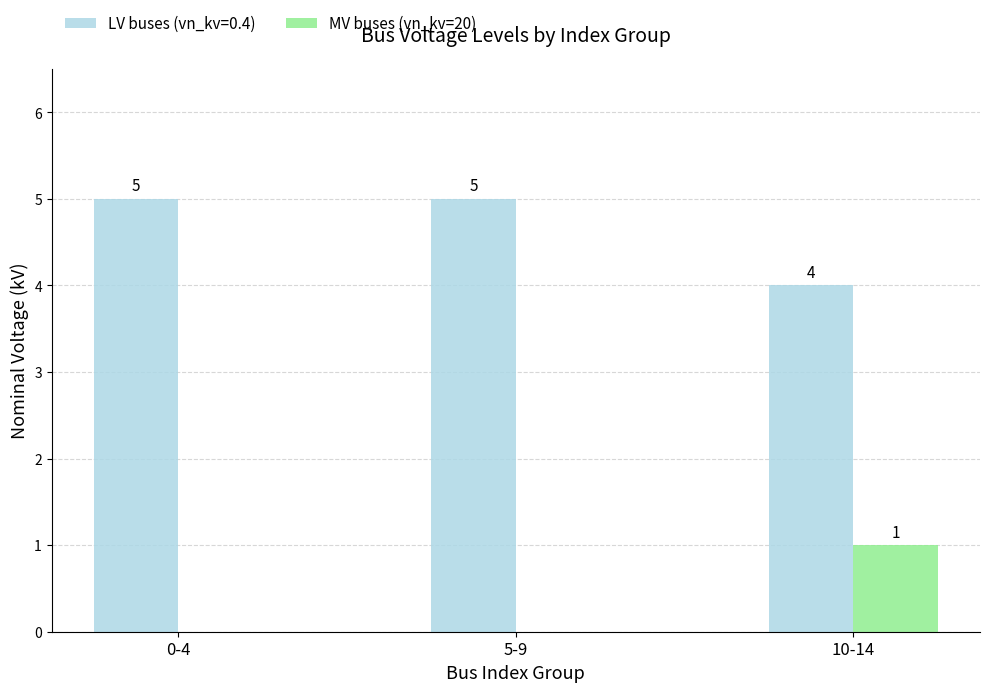

Are the bars horizontal?

No